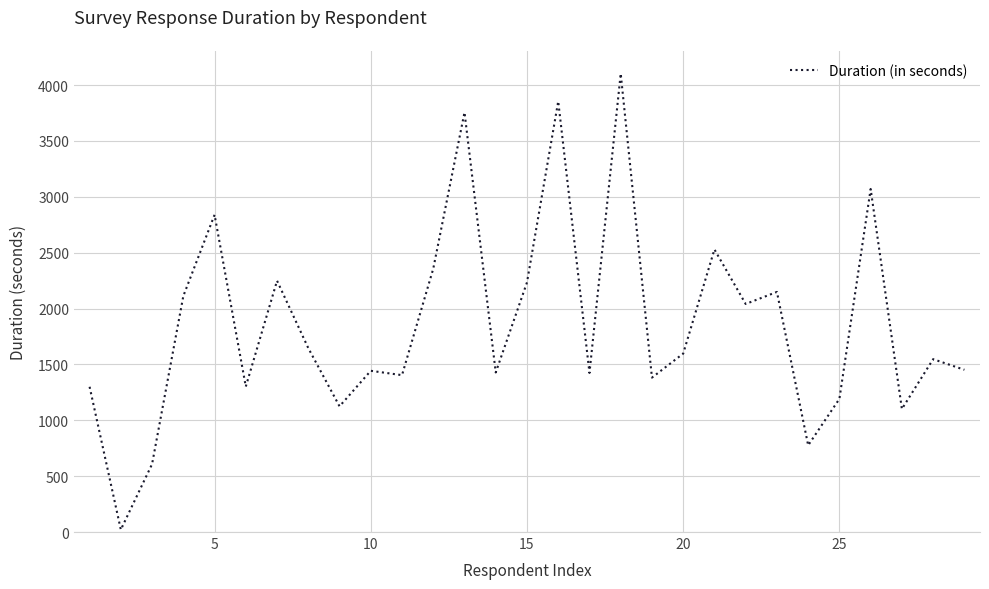

What is the maximum value shown in the chart?

4103